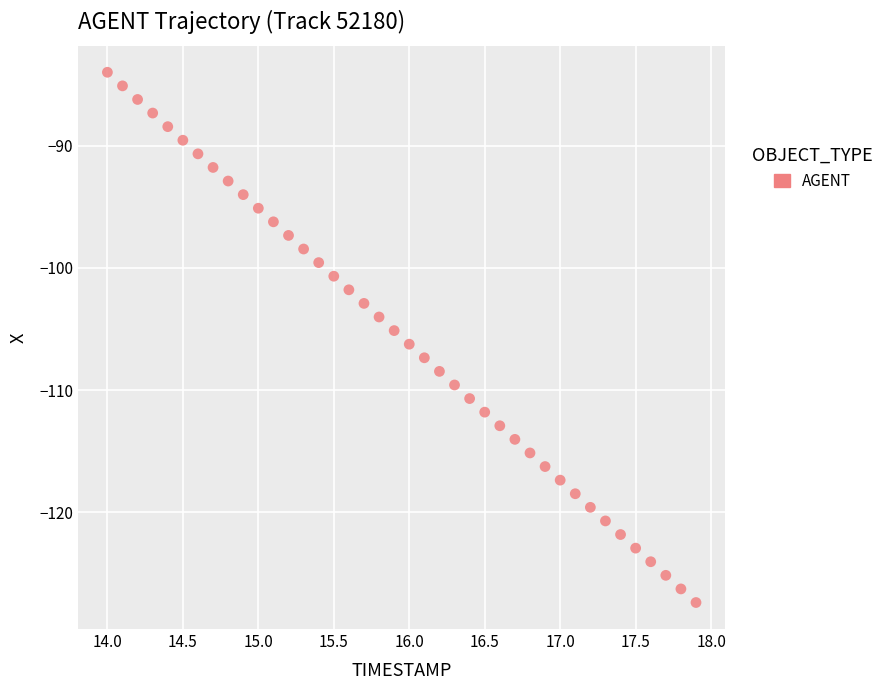

What is the range of Y values (max minus min)?

43.4